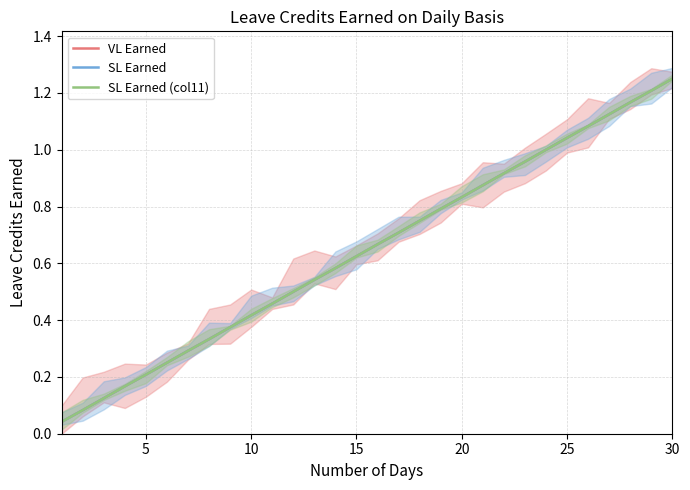

Reading right to left, transcribe all the data shown in this chart.

VL Earned: 1.2	1.2	1.2	1.1	1.1	1.0	1.0	1.0	0.9	0.9	0.8	0.8	0.8	0.7	0.7	0.6	0.6	0.5	0.5	0.5	0.4	0.4	0.3	0.3	0.2	0.2	0.2	0.1	0.1	0.0
SL Earned: 1.2	1.2	1.2	1.1	1.1	1.0	1.0	1.0	0.9	0.9	0.8	0.8	0.8	0.7	0.7	0.6	0.6	0.5	0.5	0.5	0.4	0.4	0.3	0.3	0.2	0.2	0.2	0.1	0.1	0.0
SL Earned (col11): 1.2	1.2	1.2	1.1	1.1	1.0	1.0	1.0	0.9	0.9	0.8	0.8	0.8	0.7	0.7	0.6	0.6	0.5	0.5	0.5	0.4	0.4	0.3	0.3	0.2	0.2	0.2	0.1	0.1	0.0